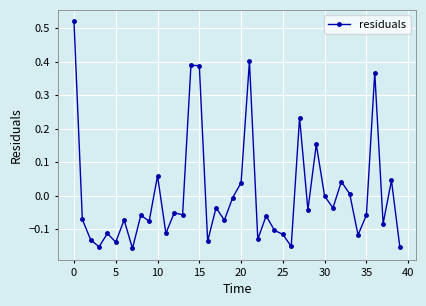

True or false: there are more than 1 points higher than both neighbors.

True